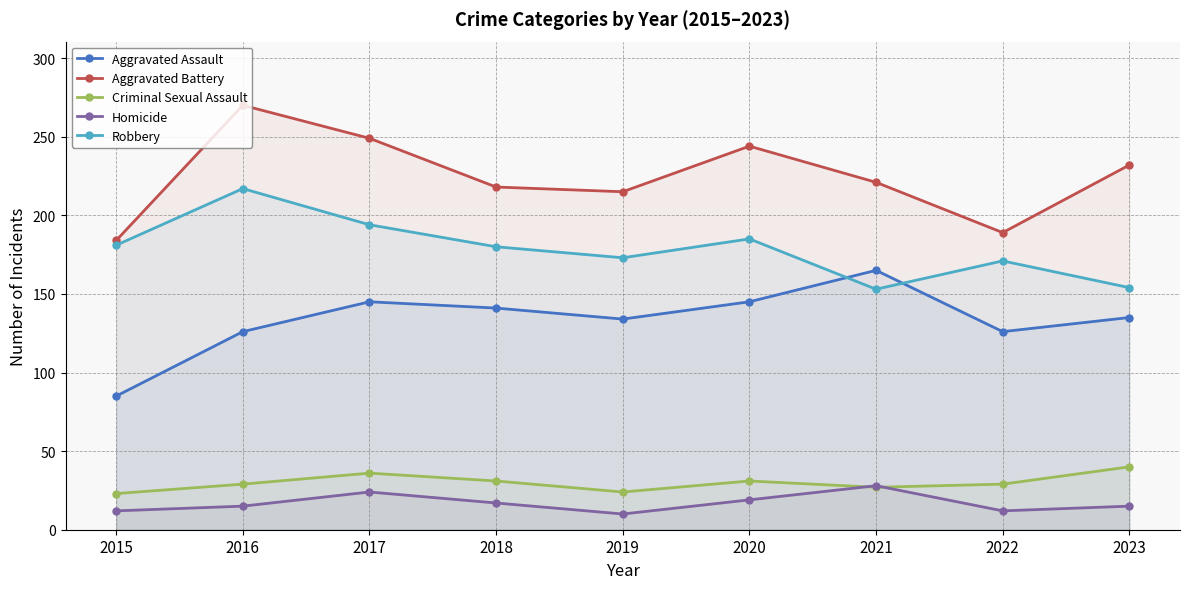

Reading left to right, what are all the values shown in this chart?

Aggravated Assault: 85	126	145	141	134	145	165	126	135
Aggravated Battery: 184	270	249	218	215	244	221	189	232
Criminal Sexual Assault: 23	29	36	31	24	31	27	29	40
Homicide: 12	15	24	17	10	19	28	12	15
Robbery: 181	217	194	180	173	185	153	171	154